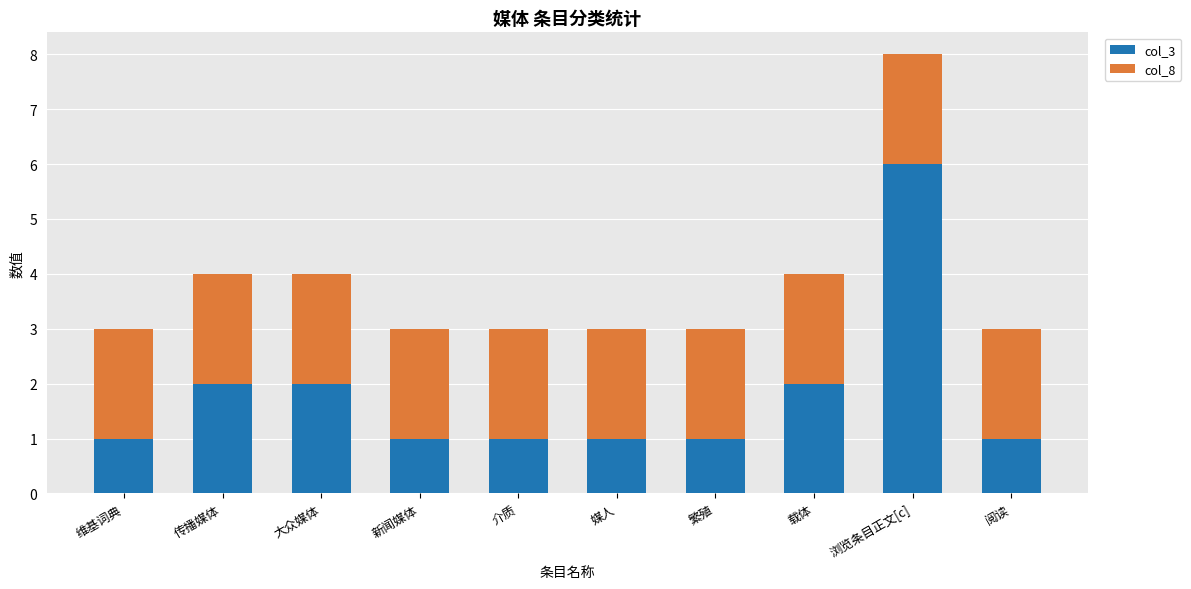

What is the sum of the col_3 values at 介质 and 浏览条目正文[c]?

7